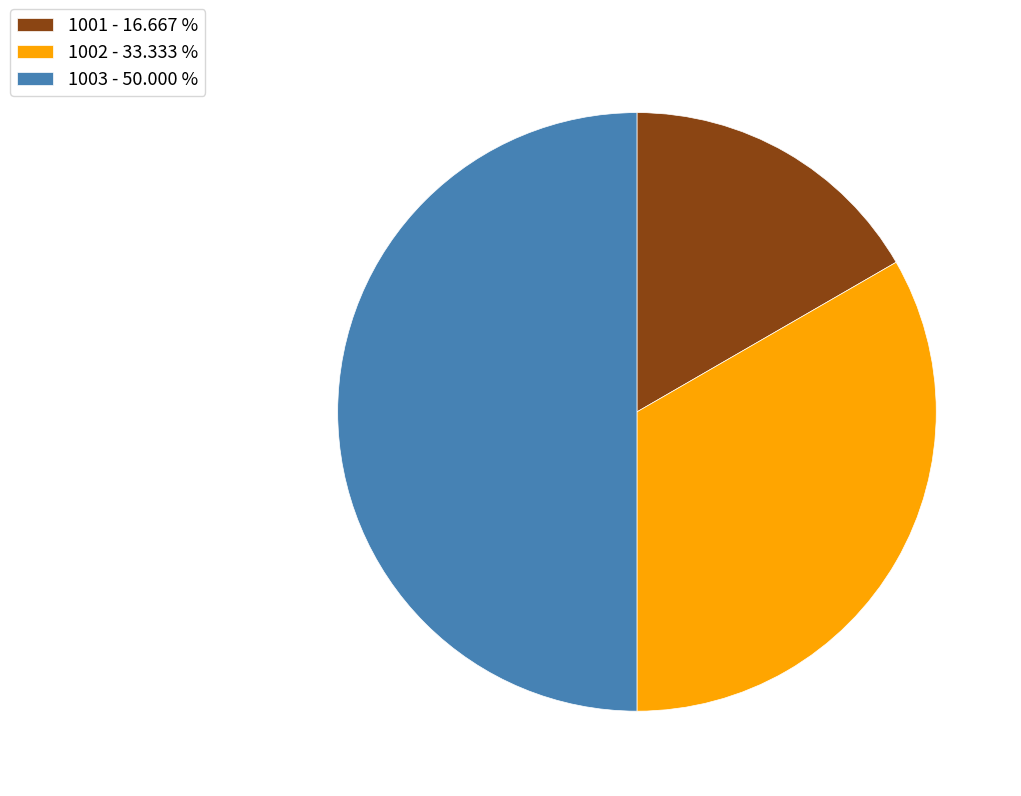

Which category has the biggest portion of the pie?

1003